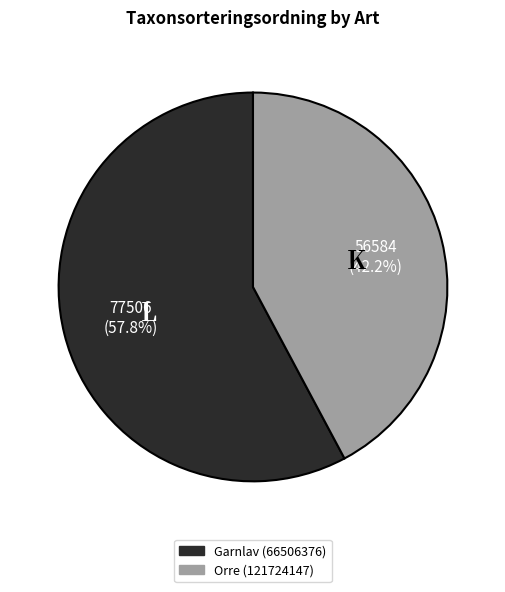

Approximately how many times larger is the value at Garnlav (66506376) compared to Orre (121724147)?

1.4